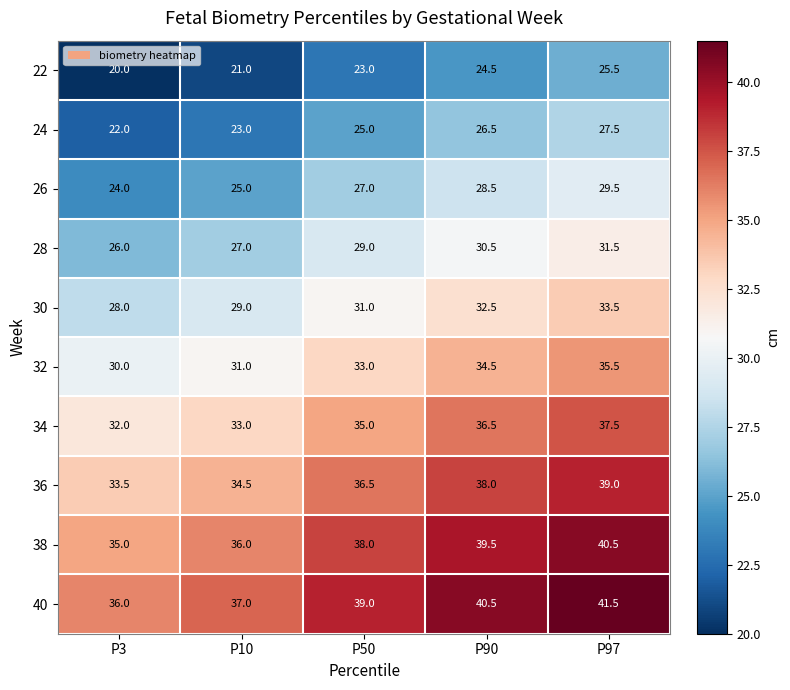

What is the sum of all 30 values?

154.0